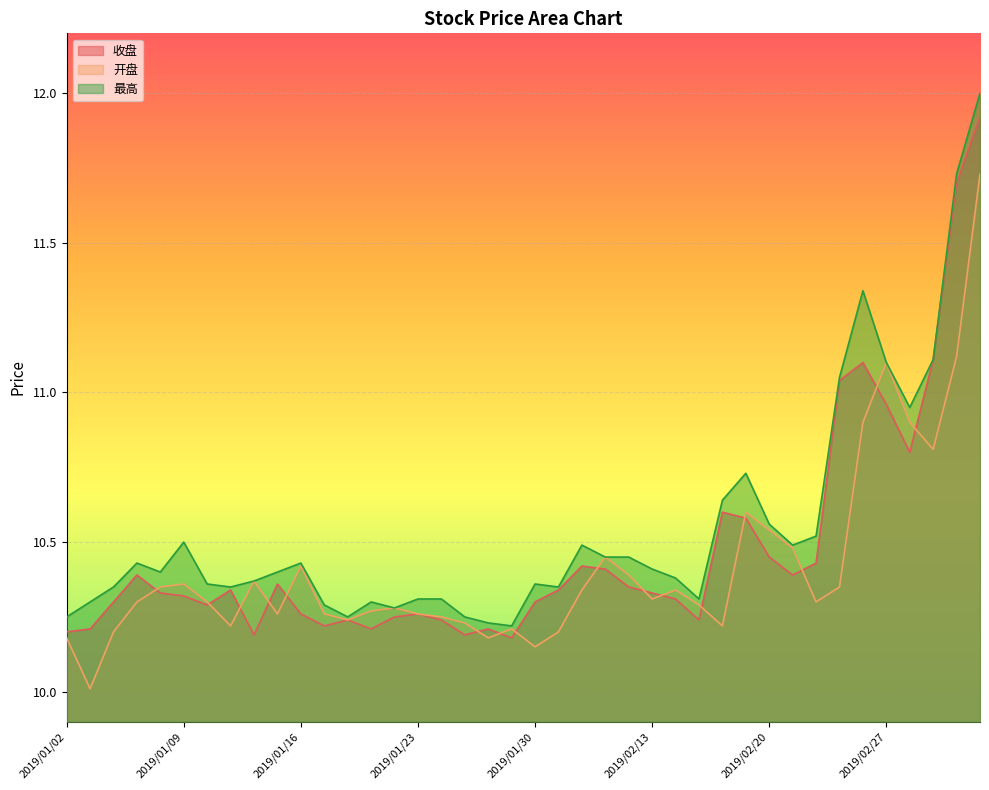

True or false: 最高 and 收盘 cross at least once.

False